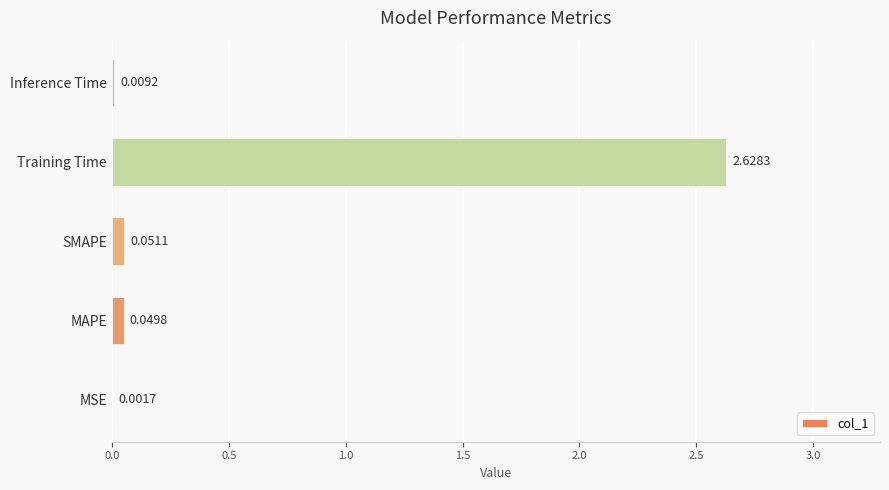

Between MSE and SMAPE, which is larger?

SMAPE